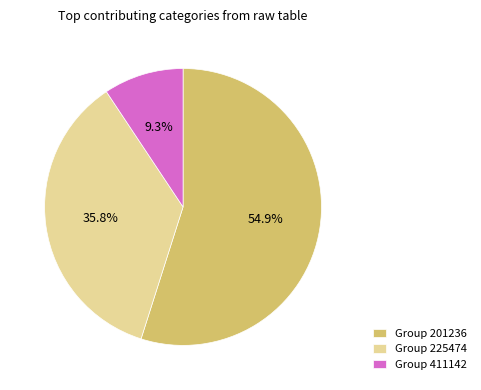

Count the number of slices in the pie.

3